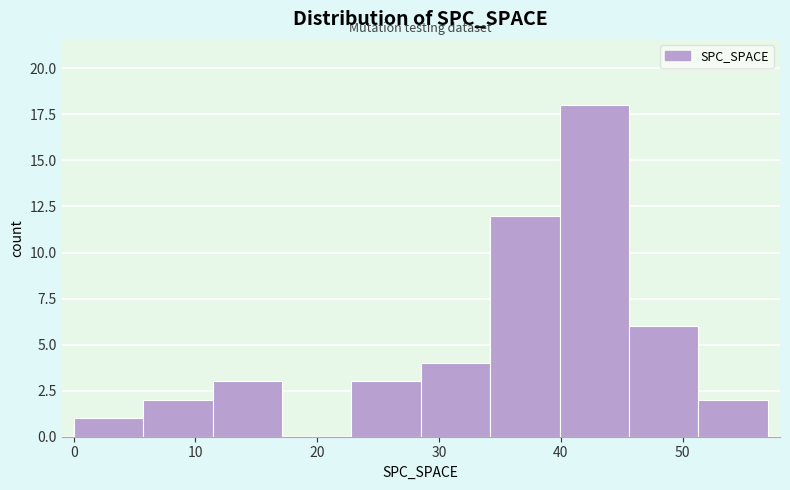

Reading left to right, list every bar in this chart as the range it spans on the x-axis followed by its height. Neither the bar edges nor the heights are printed on the chart, so give them approximately, as read against the axes.

0.0 to 5.7: 1
5.7 to 11.4: 2
11.4 to 17.1: 3
17.1 to 22.8: 0
22.8 to 28.5: 3
28.5 to 34.2: 4
34.2 to 39.9: 12
39.9 to 45.6: 18
45.6 to 51.3: 6
51.3 to 57.0: 2